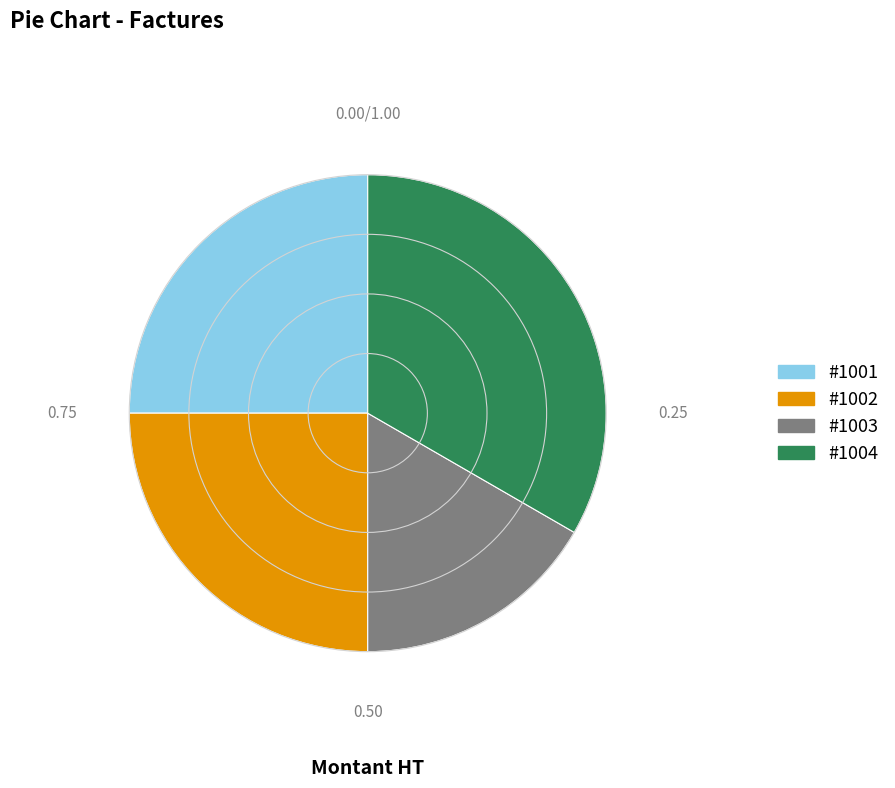

How many slices are in this pie chart?

4